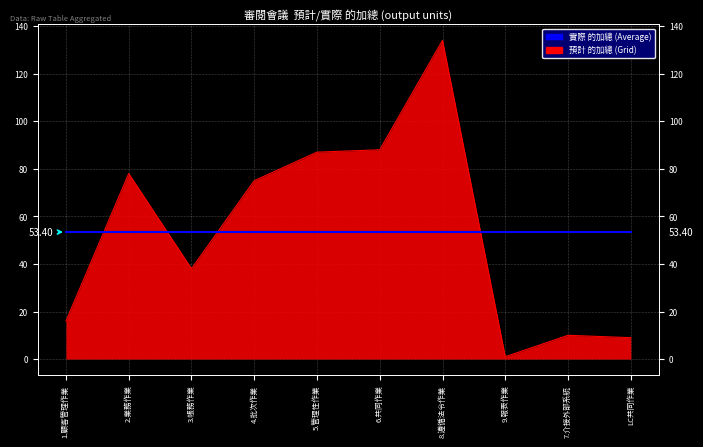

Reading left to right, transcribe all the data shown in this chart.

16	78	38	75	87	88	134	1	10	9